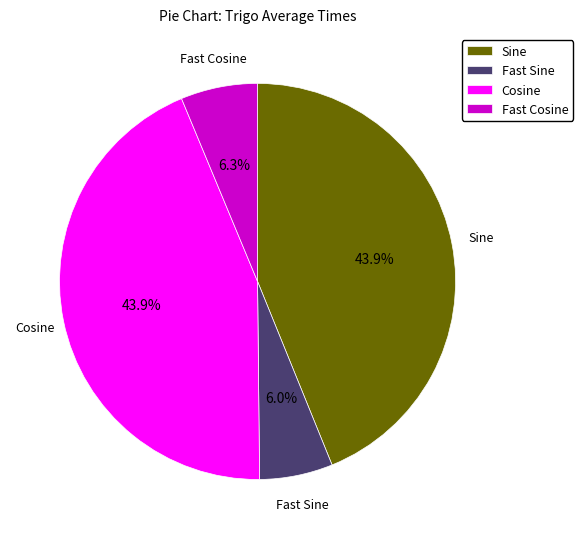

What percentage is the Cosine slice, to the nearest percent?

44%